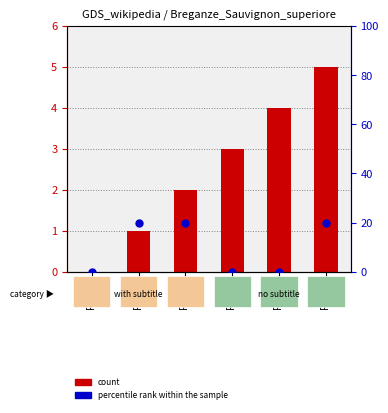

Which series contains the highest Y value?

percentile rank within the sample